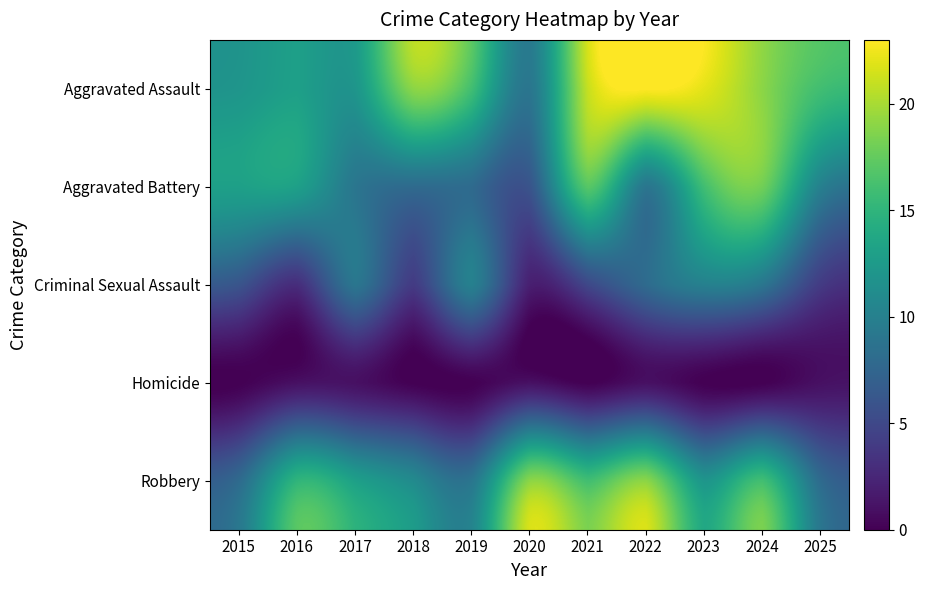

What is the difference between the highest and lowest values at 2016?

14